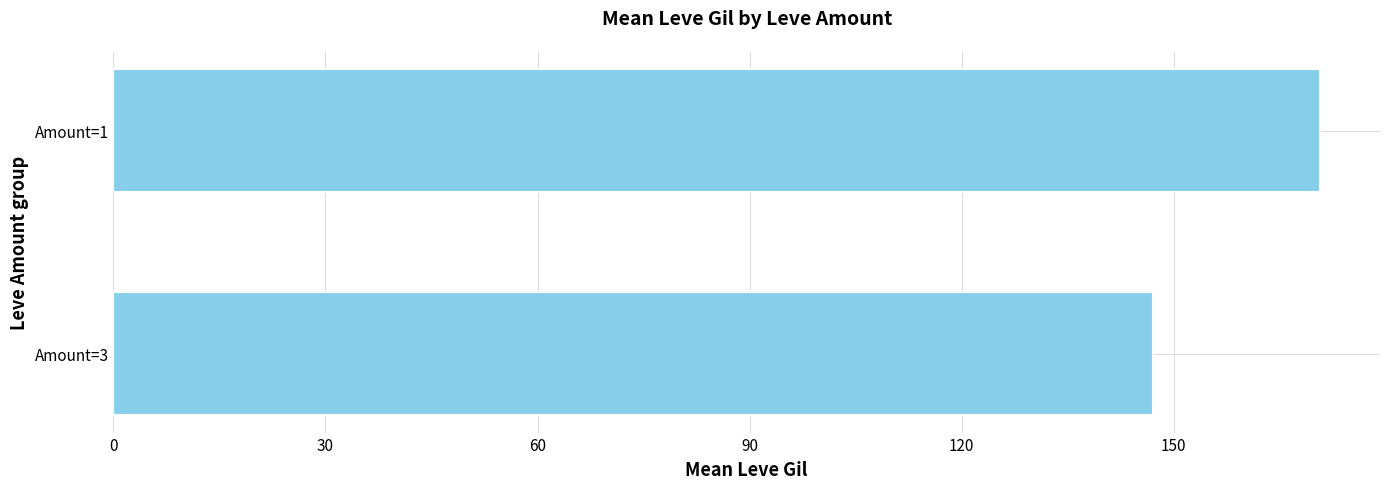

What is the difference between the maximum and minimum values?

23.6